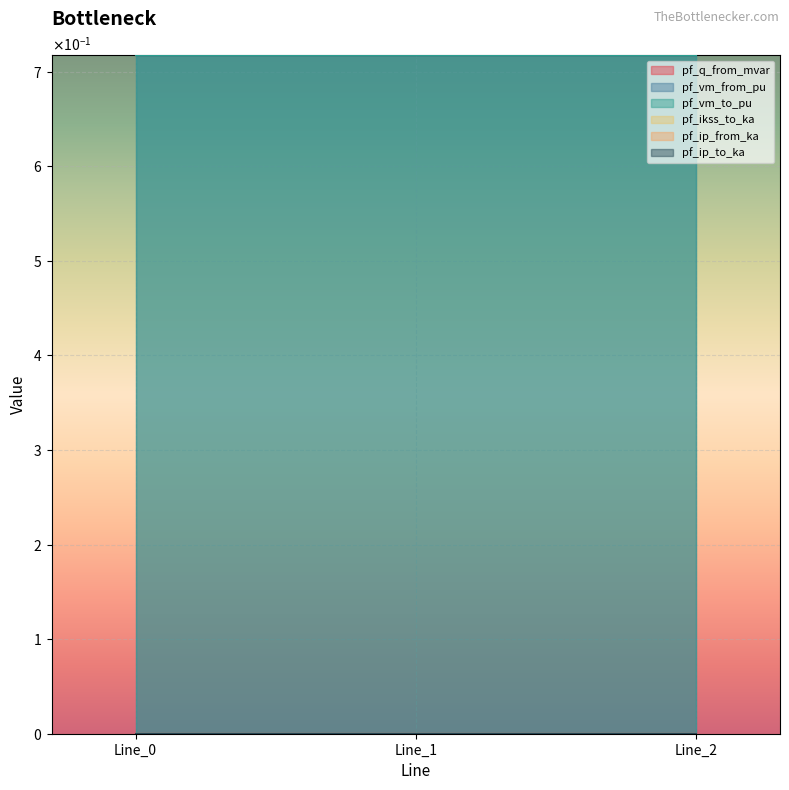

At how many categories does at least one series exceed 0?

3